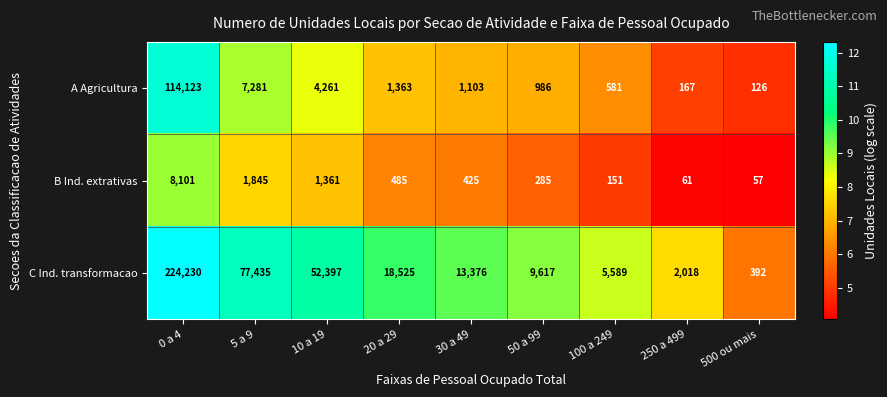

What is the maximum value for B Ind. extrativas?

8101